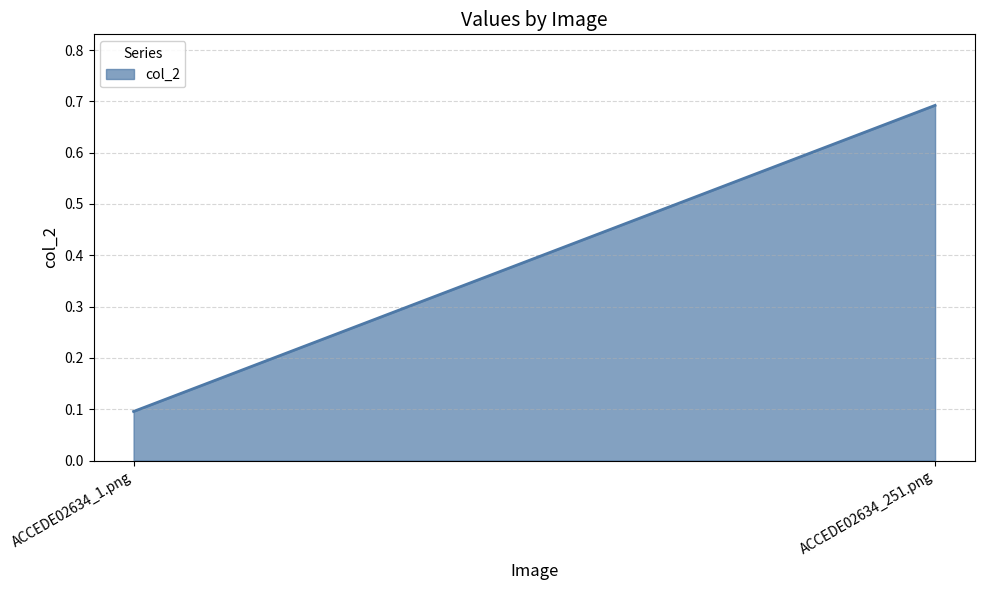

List the labels in order of value, largest first.

ACCEDE02634_251.png, ACCEDE02634_1.png